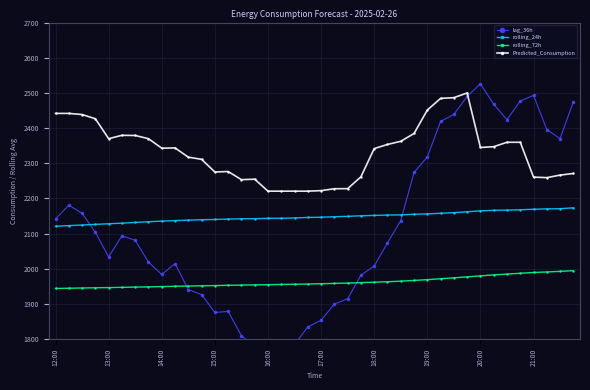

Between 23 and 39, which series saw the biggest shift?

lag_36h